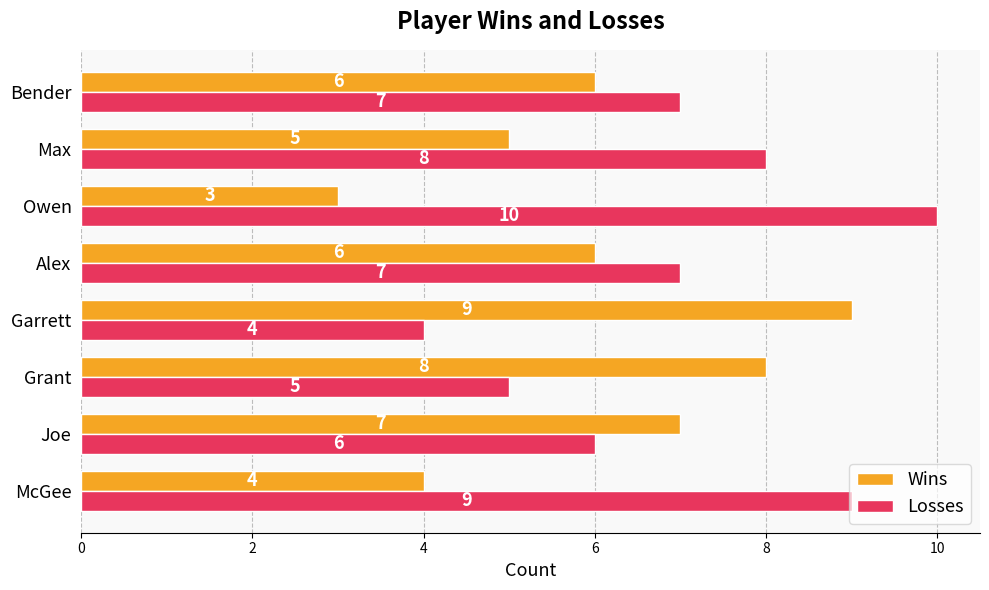

What is the approximate value of Wins at Alex?

6